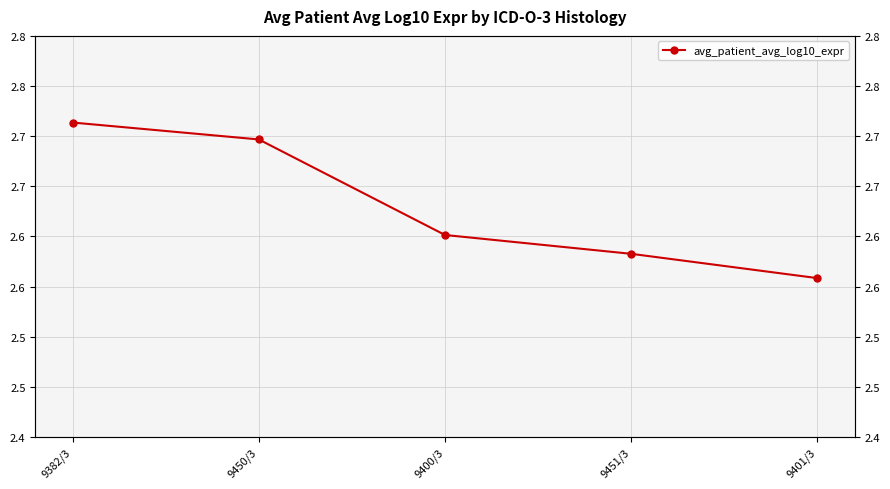

Approximately how many times larger is the value at 9451/3 compared to 9400/3?

1.0